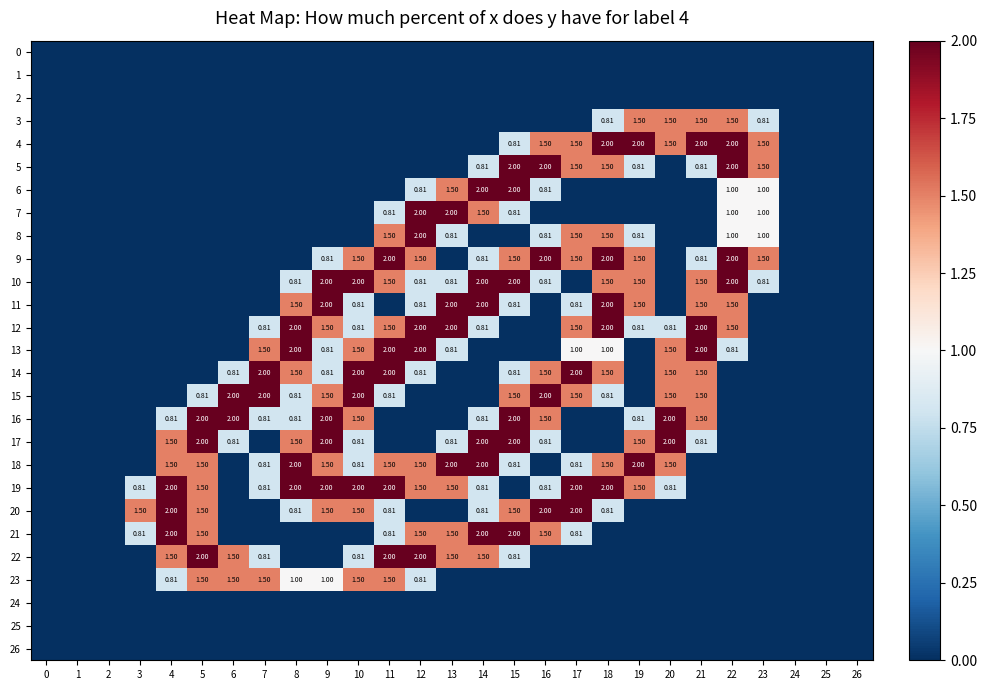

At how many categories does at least one series exceed 1?

21